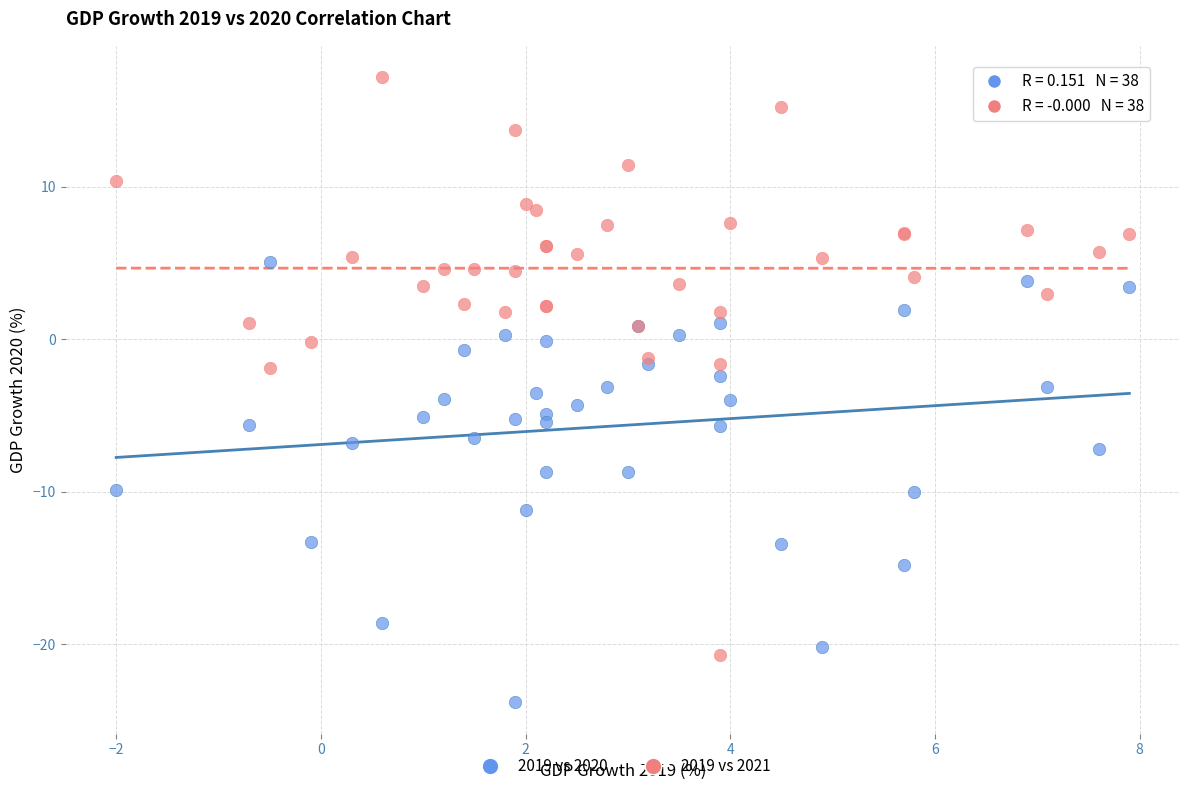

What are all the series names shown in the legend?

2019 vs 2020, 2019 vs 2021